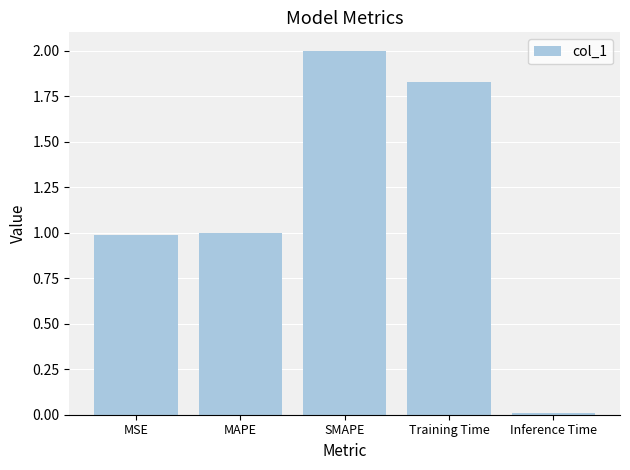

What is the change in value from MAPE to Inference Time?

-1.0